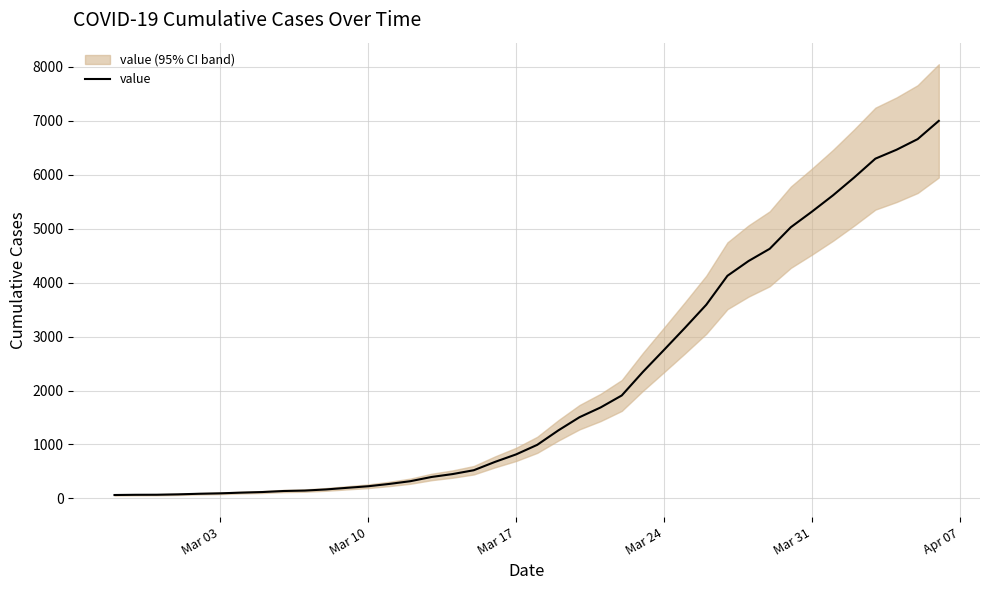

True or false: the data shows 229 at 15.

False